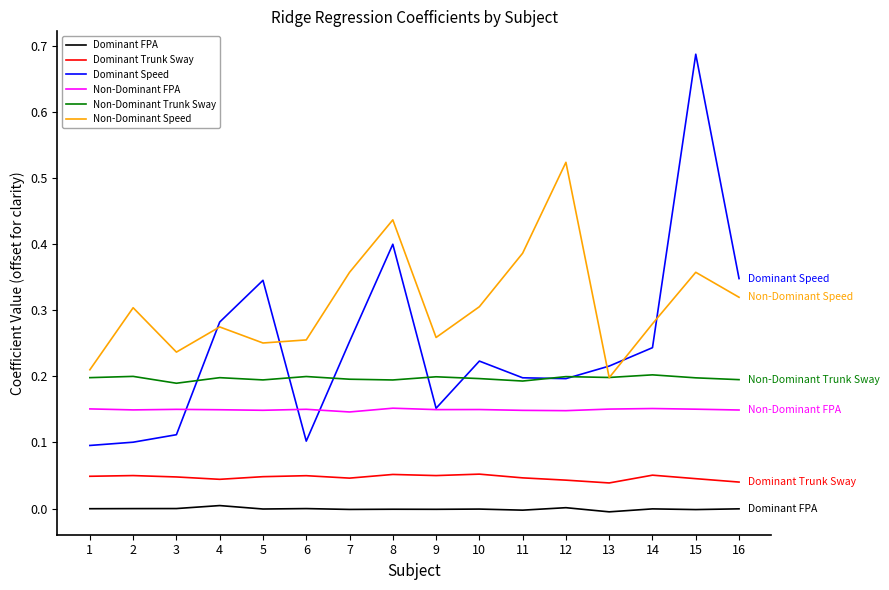

What are all the series names shown in the legend?

Dominant FPA, Dominant Trunk Sway, Dominant Speed, Non-Dominant FPA, Non-Dominant Trunk Sway, Non-Dominant Speed